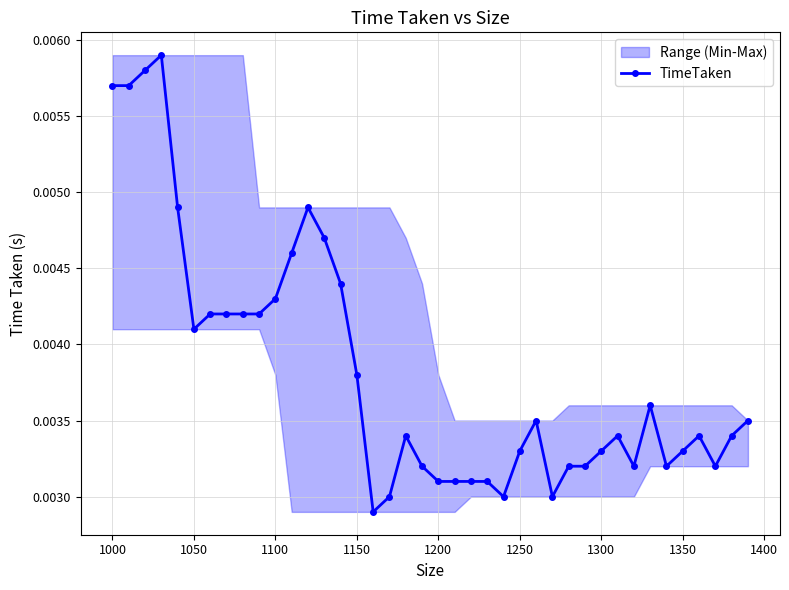

How many TimeTaken values are between 0 and 1?

40